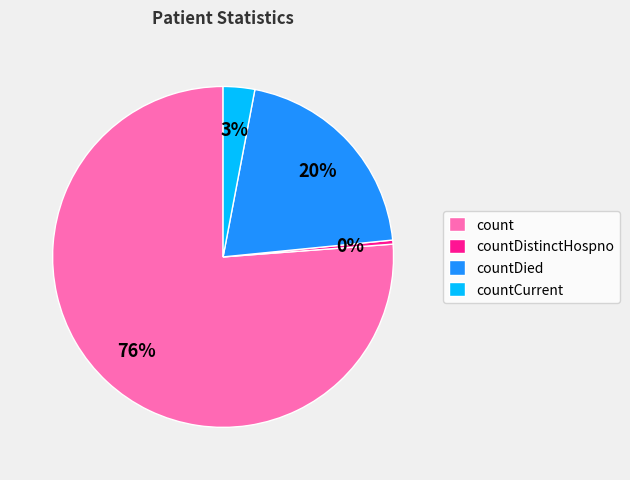

To the nearest percent, what is the difference between the countDied and countCurrent slice percentages?

17%